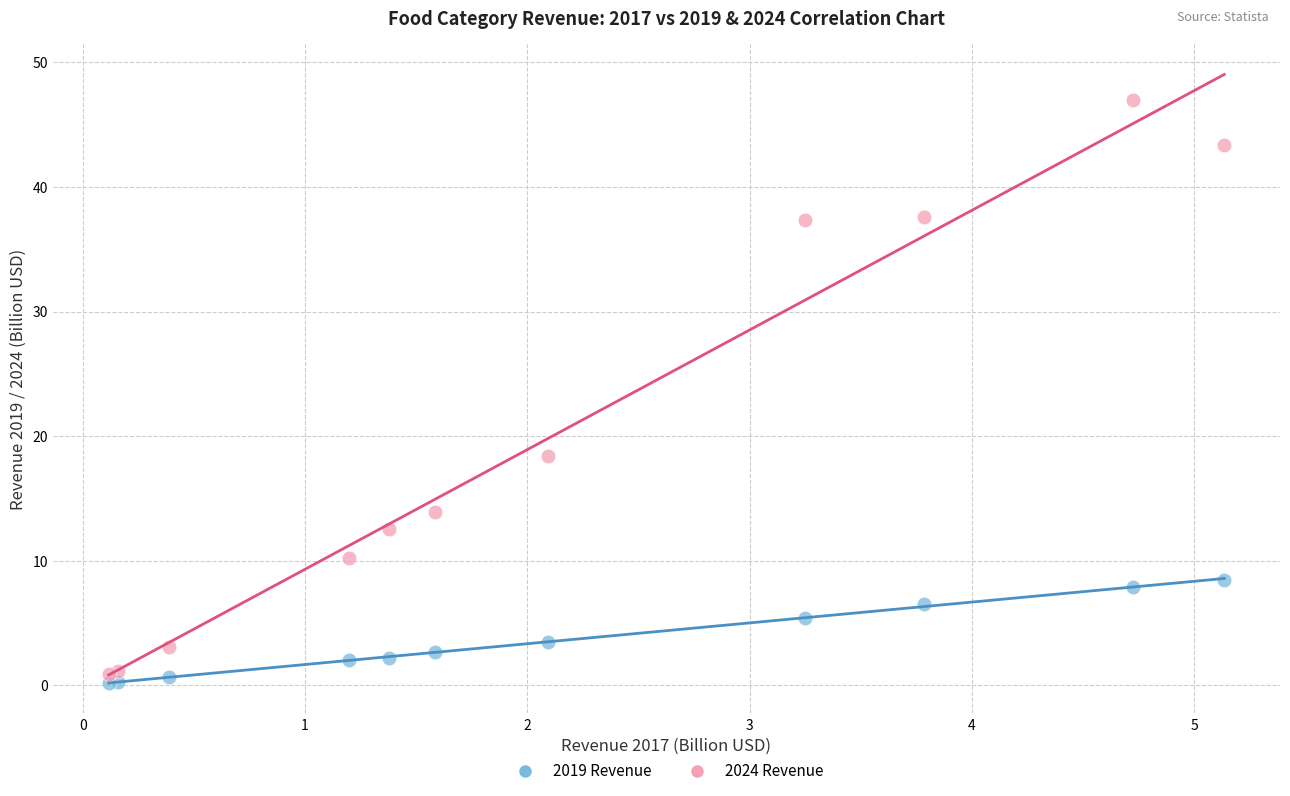

Which series contains the lowest Y value?

2019 Revenue